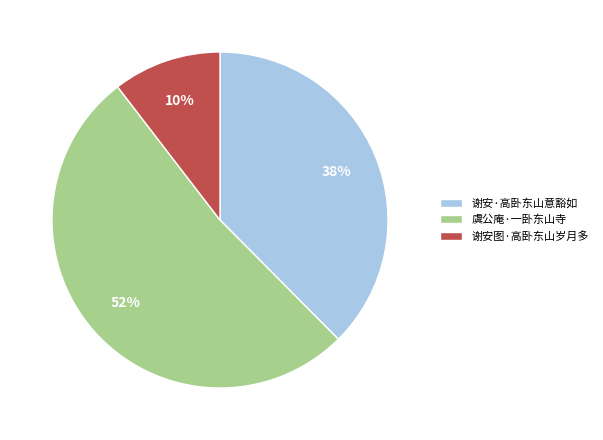

To the nearest percent, what portion does 谢安图·高卧东山岁月多 represent?

10%